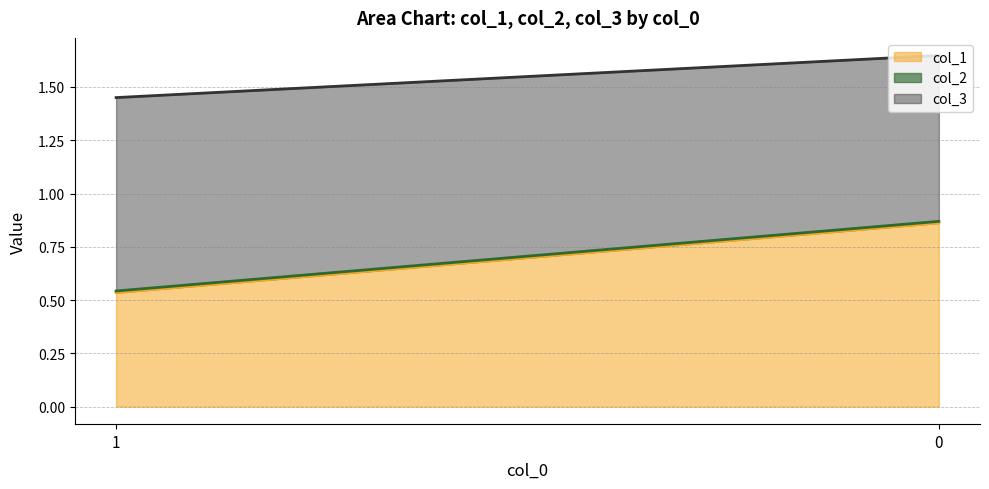

What is the greatest value displayed?

0.9